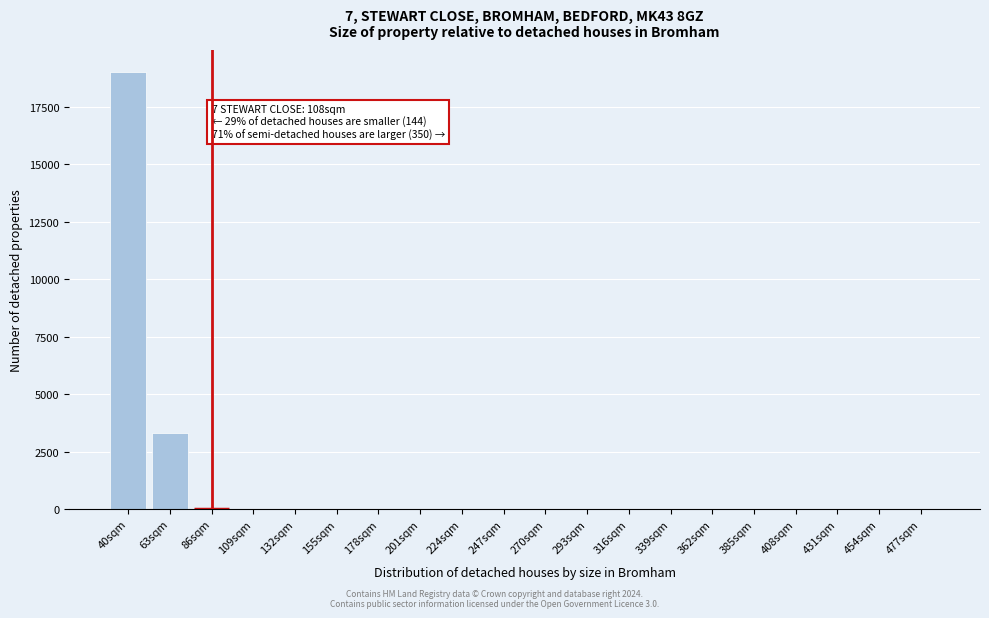

Reading right to left, list all the values displayed in this chart.

477sqm=0	454sqm=0	431sqm=0	408sqm=0	385sqm=0	362sqm=0	339sqm=0	316sqm=0	293sqm=0	270sqm=0	247sqm=0	224sqm=0	201sqm=0	178sqm=0	155sqm=0	132sqm=0	109sqm=0	86sqm=0	63sqm=3310	40sqm=19011